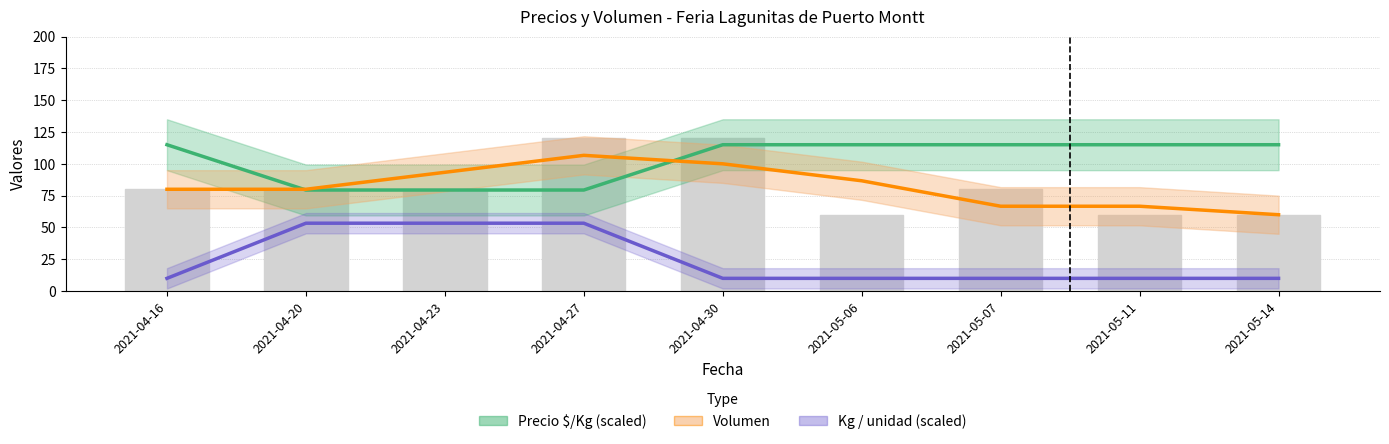

Which series has the largest total across all categories?

Precio $/Kg (scaled)